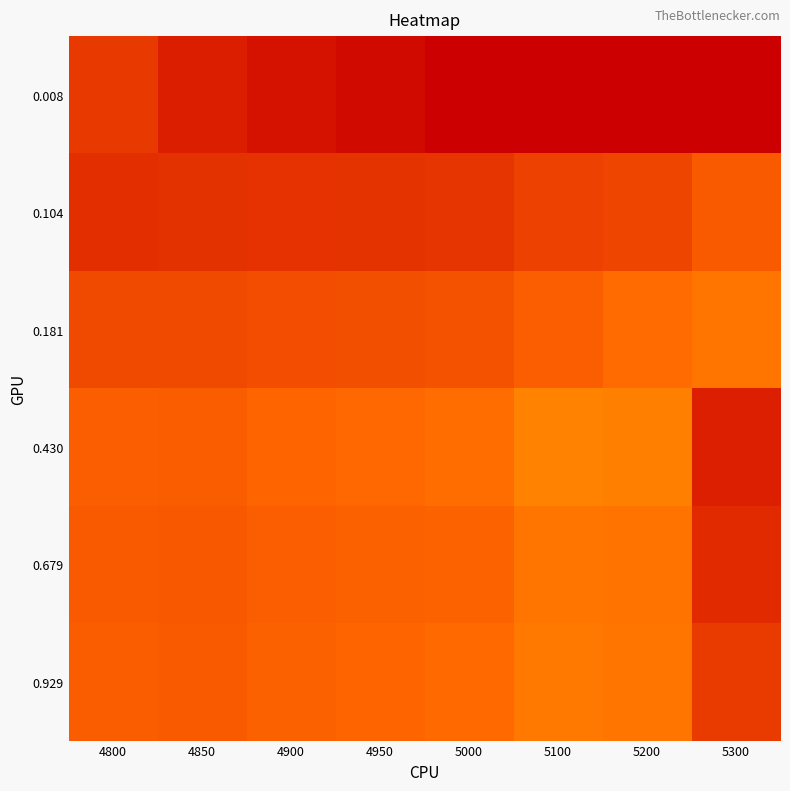

What is the difference between the highest and lowest values at 5200?

0.8